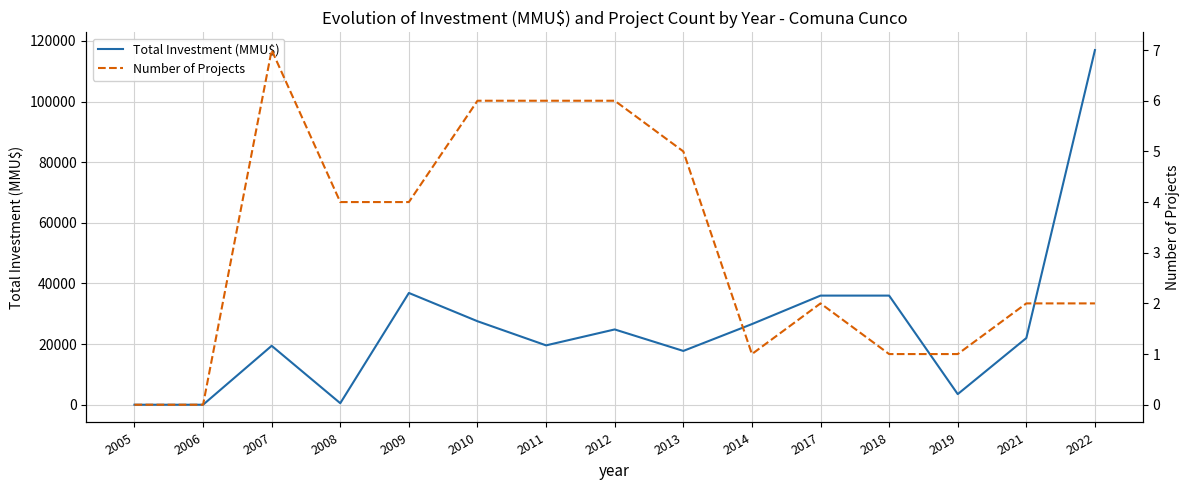

Which series has the largest total across all categories?

Total Investment (MMU$)